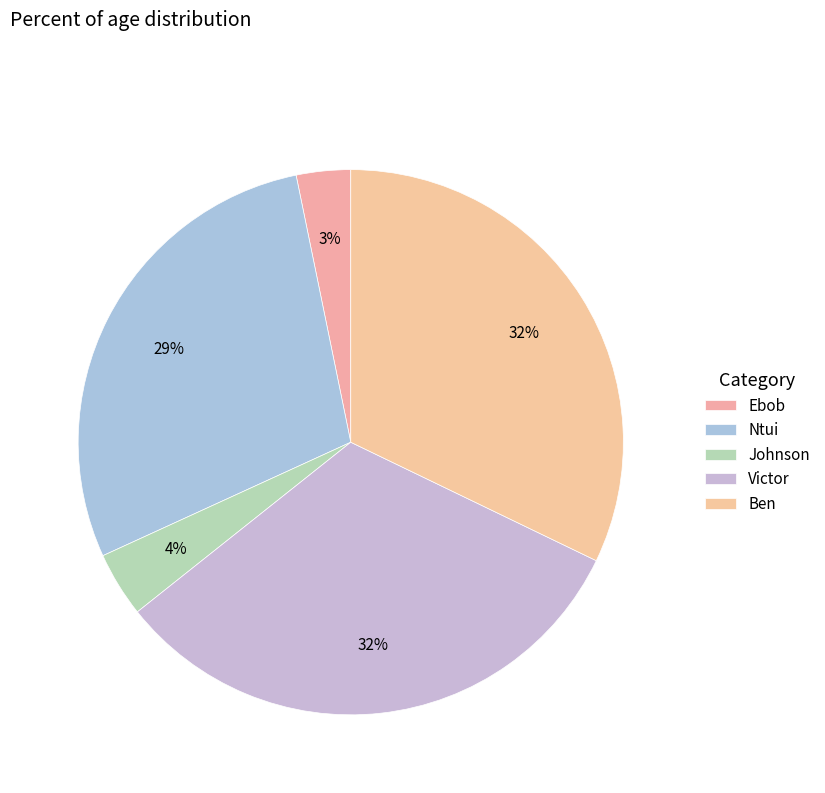

To the nearest percent, what is the average slice percentage?

20%